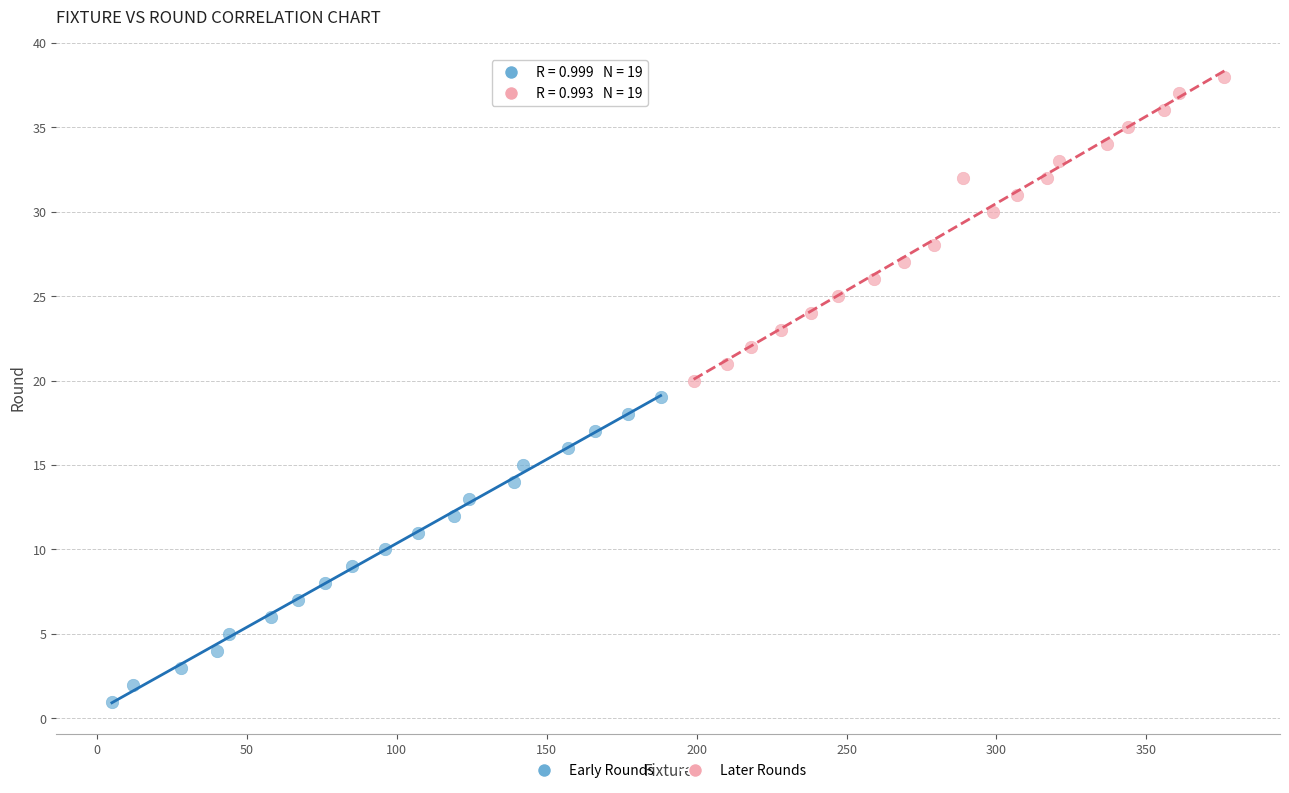

Which series reaches the minimum Y coordinate?

Early Rounds